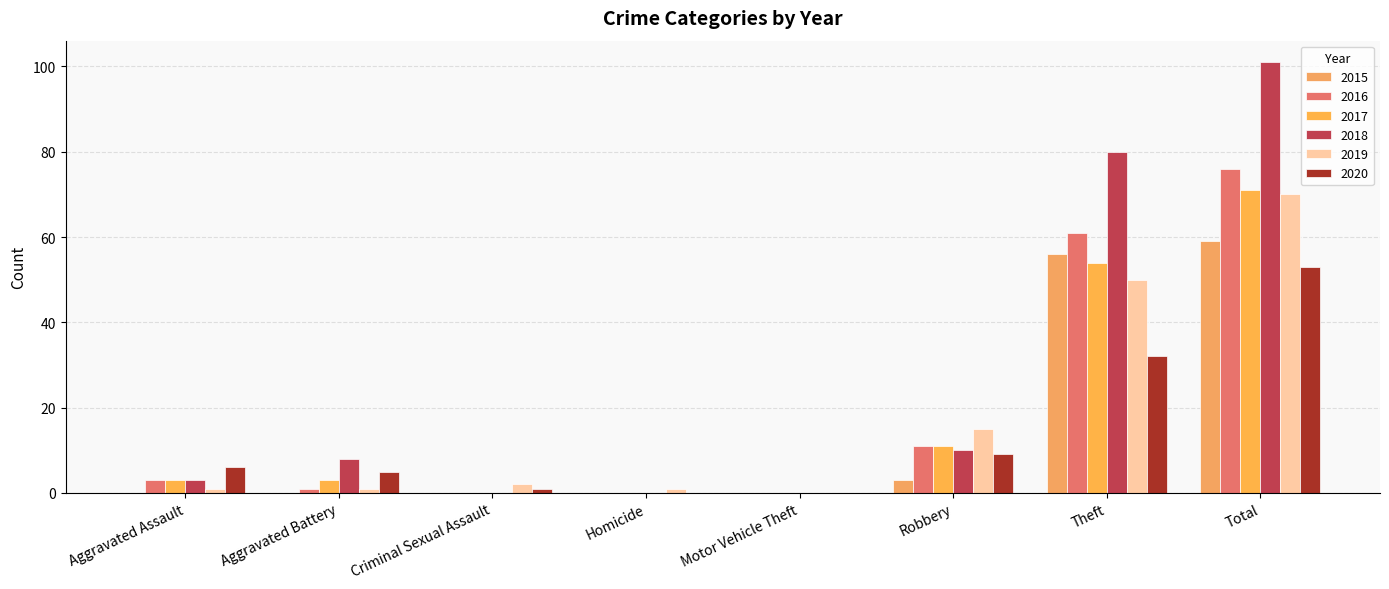

Reading left to right, transcribe all the data shown in this chart.

2015: Aggravated Assault=0	Aggravated Battery=0	Criminal Sexual Assault=0	Homicide=0	Motor Vehicle Theft=0	Robbery=3	Theft=56	Total=59
2016: Aggravated Assault=3	Aggravated Battery=1	Criminal Sexual Assault=0	Homicide=0	Motor Vehicle Theft=0	Robbery=11	Theft=61	Total=76
2017: Aggravated Assault=3	Aggravated Battery=3	Criminal Sexual Assault=0	Homicide=0	Motor Vehicle Theft=0	Robbery=11	Theft=54	Total=71
2018: Aggravated Assault=3	Aggravated Battery=8	Criminal Sexual Assault=0	Homicide=0	Motor Vehicle Theft=0	Robbery=10	Theft=80	Total=101
2019: Aggravated Assault=1	Aggravated Battery=1	Criminal Sexual Assault=2	Homicide=1	Motor Vehicle Theft=0	Robbery=15	Theft=50	Total=70
2020: Aggravated Assault=6	Aggravated Battery=5	Criminal Sexual Assault=1	Homicide=0	Motor Vehicle Theft=0	Robbery=9	Theft=32	Total=53